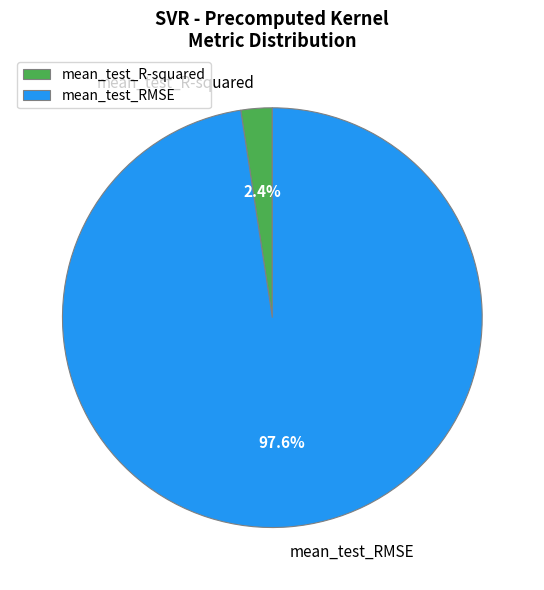

How many segments does this pie chart have?

2